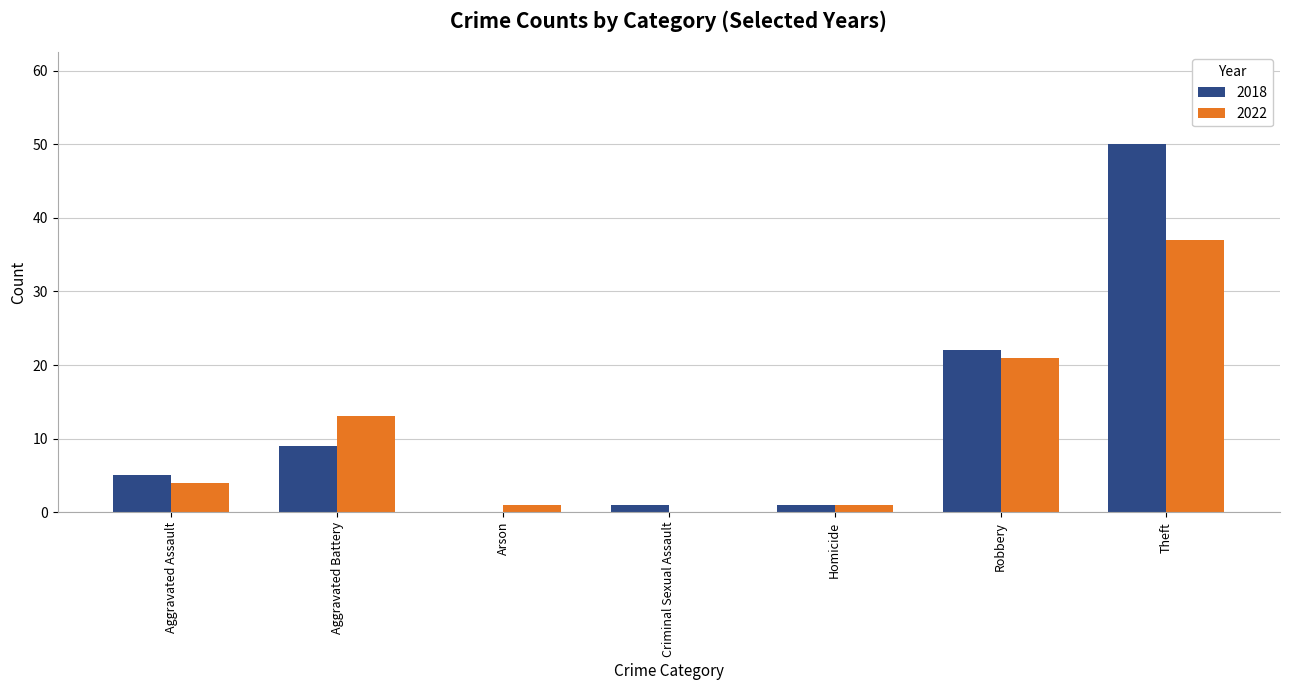

The value of 2022 at Aggravated Battery is 22. True or false?

False